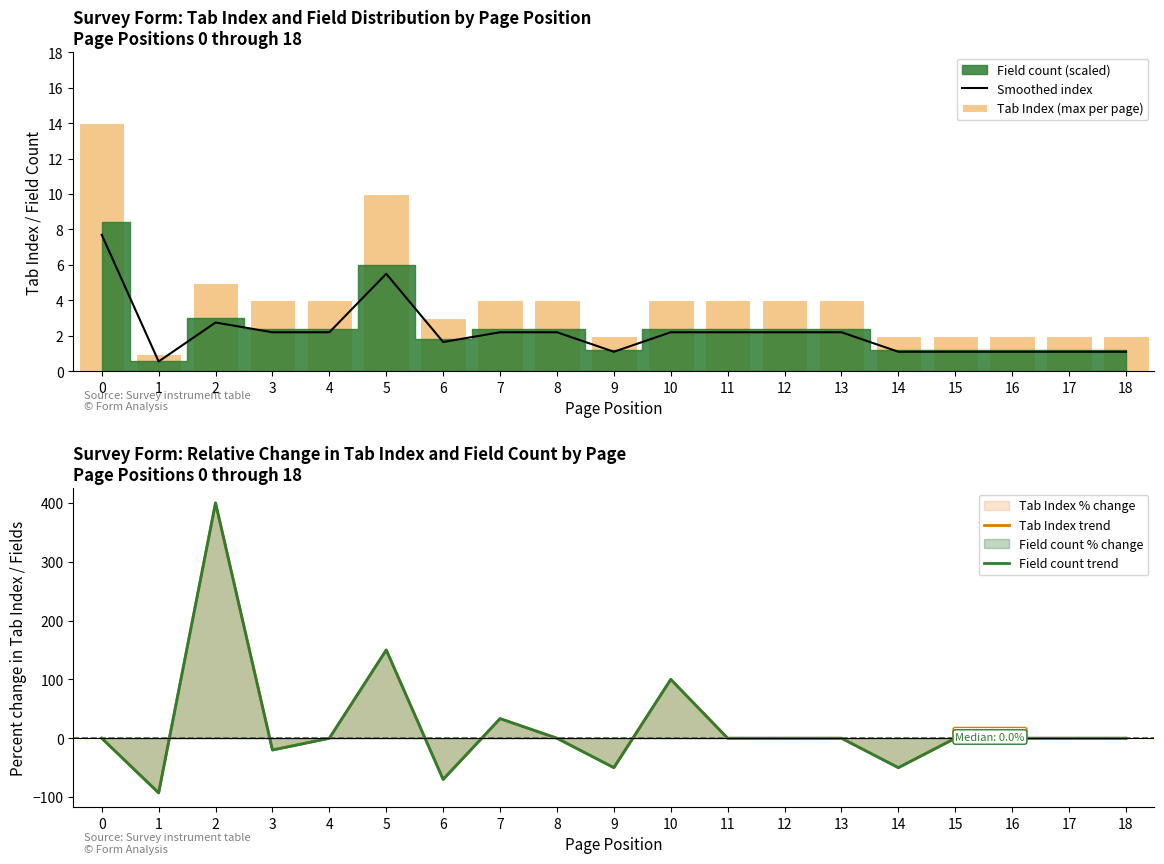

At which label does Field count trend first exceed 0?

2